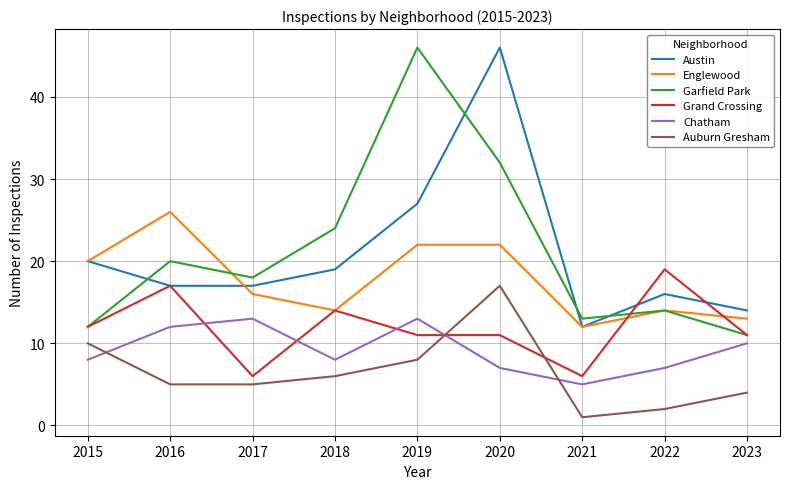

Which series has the widest spread of values?

Garfield Park